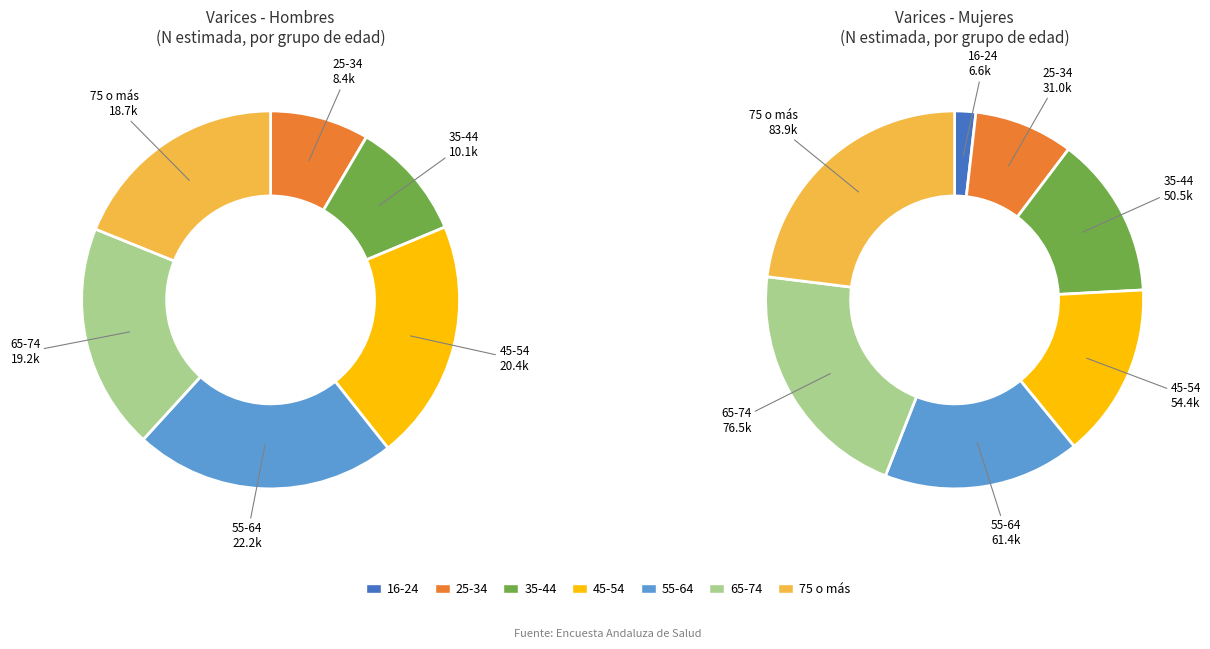

Is there a majority slice in this chart?

No